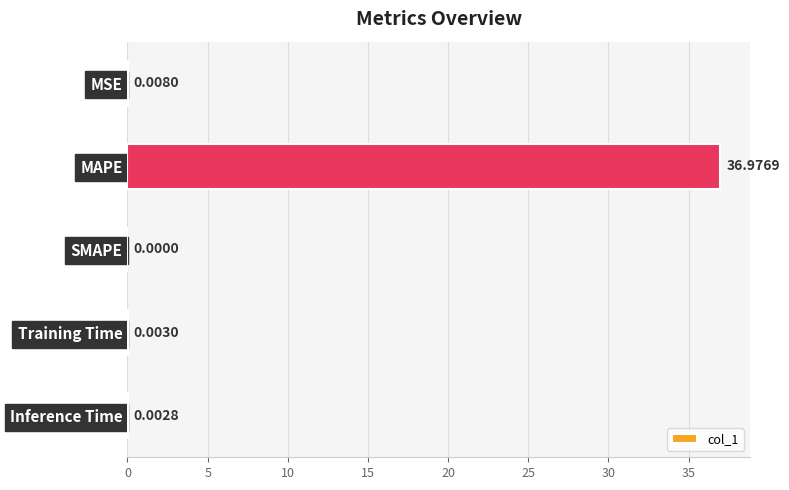

Between SMAPE and Training Time, which is larger?

Training Time